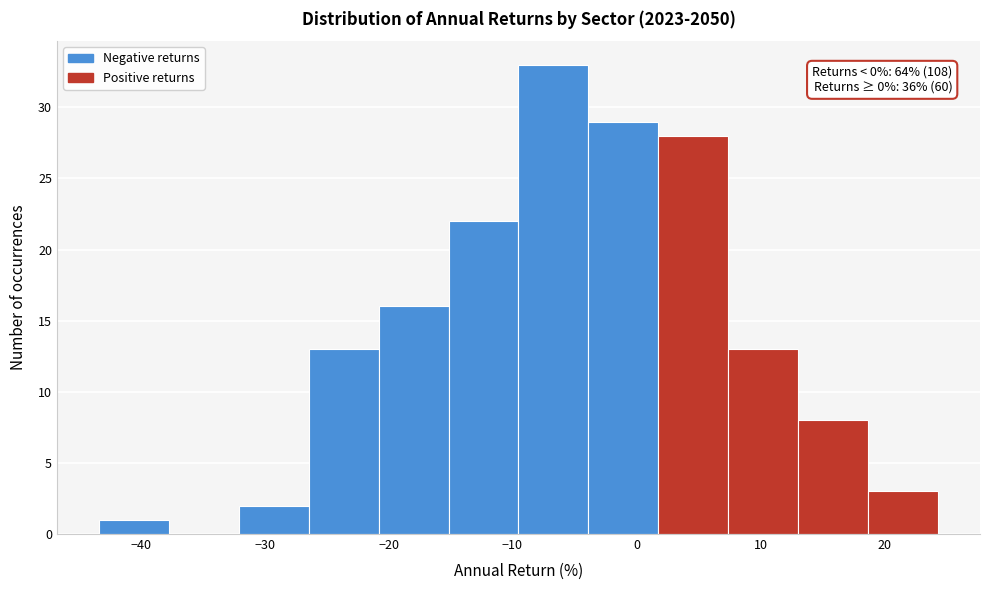

Which range on the x-axis has the tallest bar?

-10 to -4